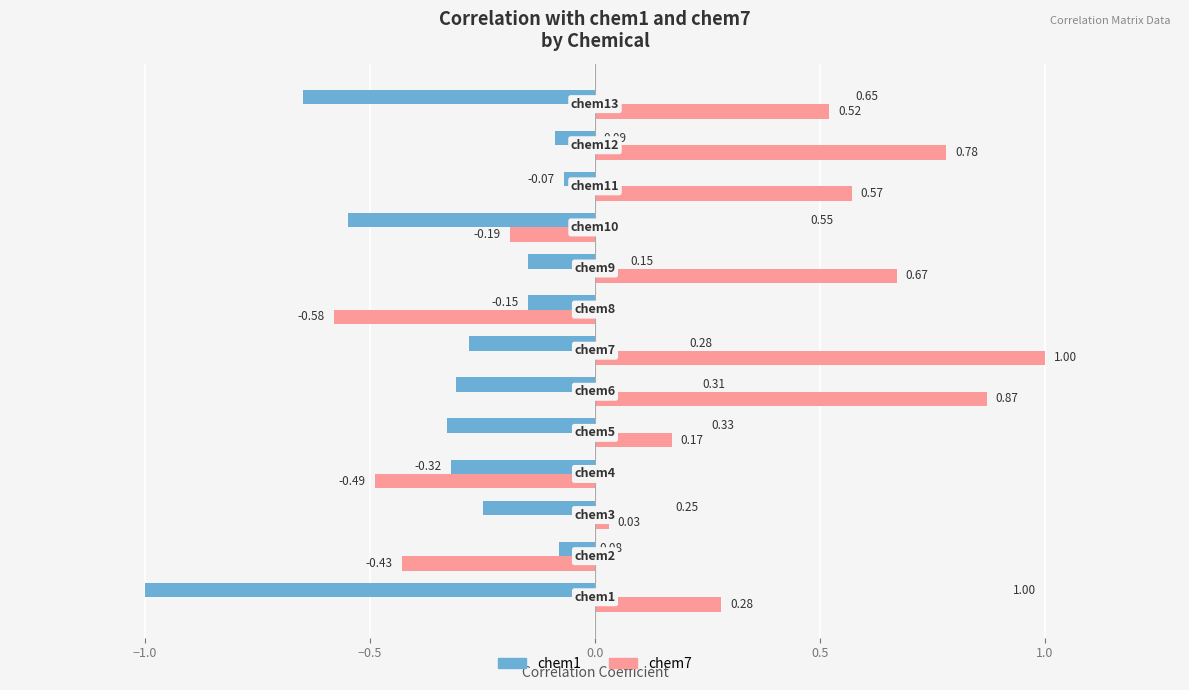

Which series has the largest range (max minus min)?

chem7